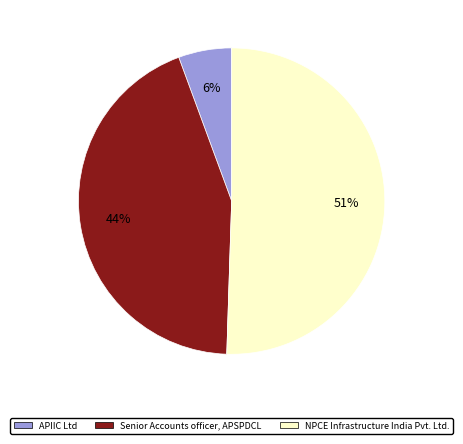

What is the ratio of the value at APIIC Ltd to the value at NPCE Infrastructure India Pvt. Ltd.?

0.1